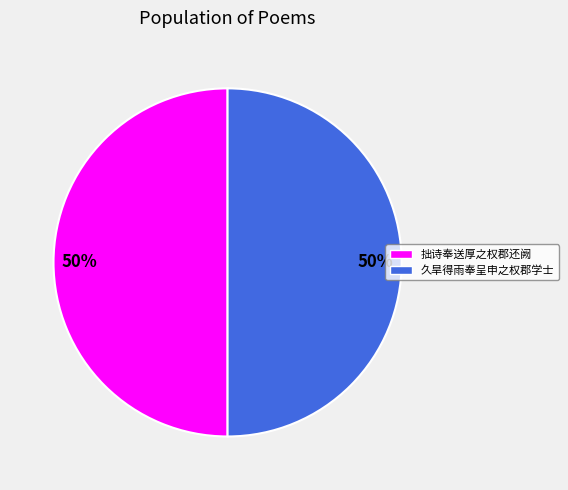

Combined, do 久旱得雨奉呈申之权郡学士 and 拙诗奉送厚之权郡还阙 account for over 50%?

Yes